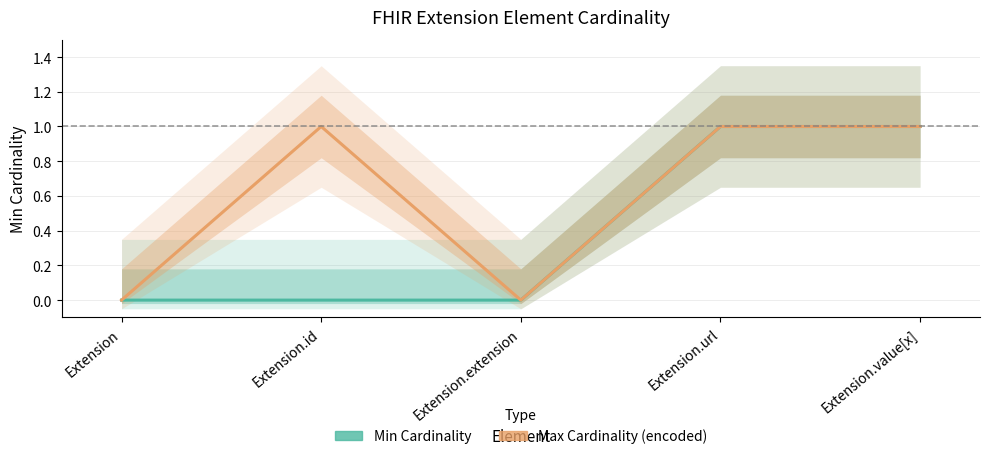

How many lines are shown in the chart?

2